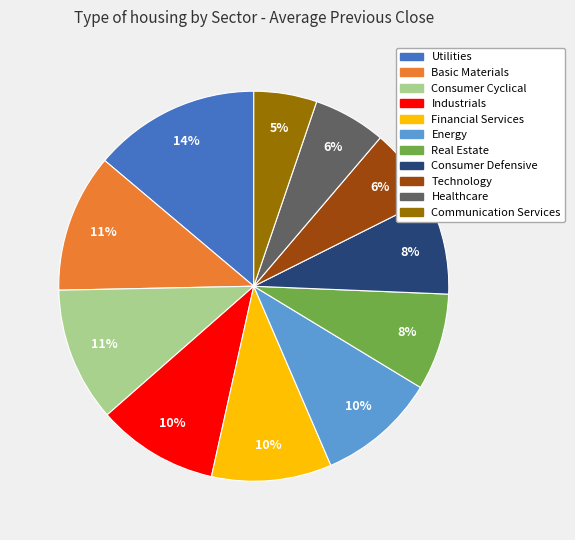

To the nearest percent, what is the difference between the Energy and Consumer Defensive slice percentages?

2%